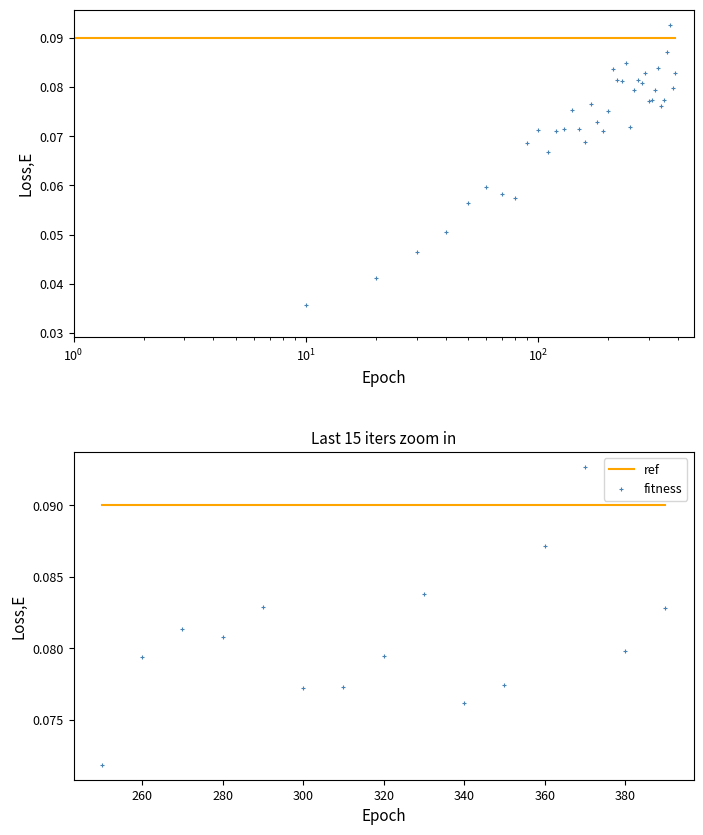

Which series contains the lowest Y value?

fitness